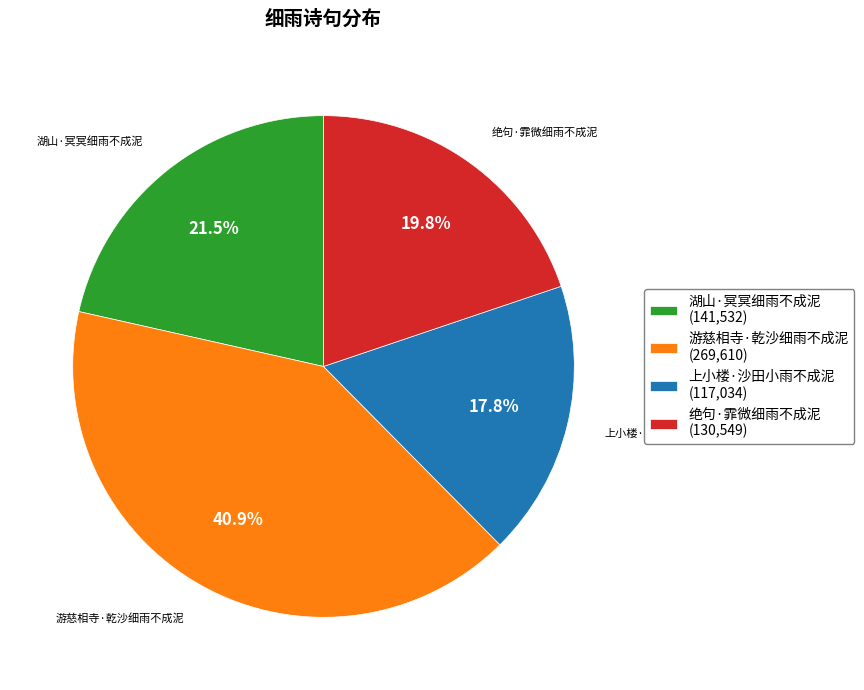

Count the number of slices in the pie.

4